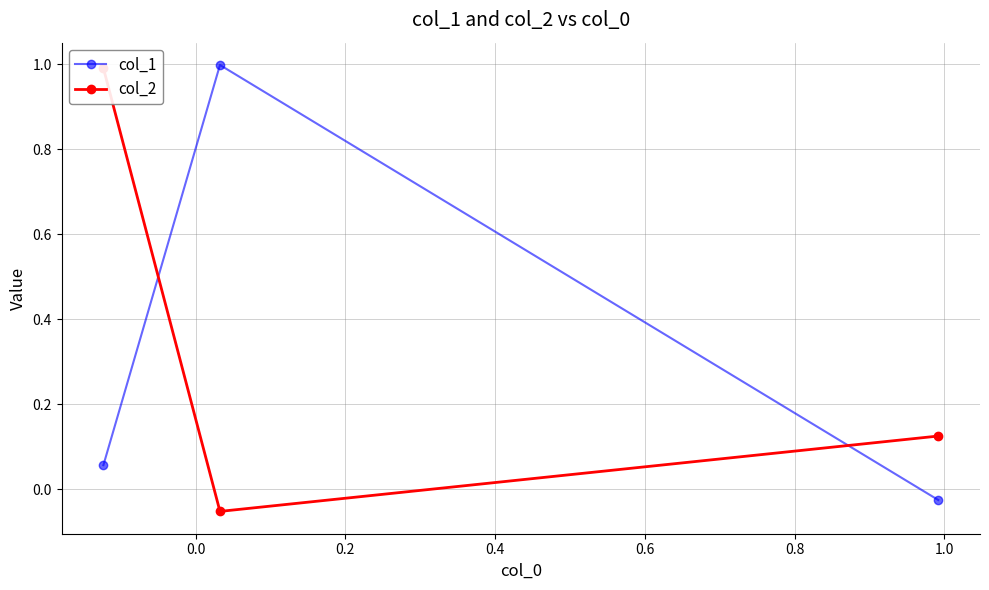

What is the maximum value for col_1?

1.0